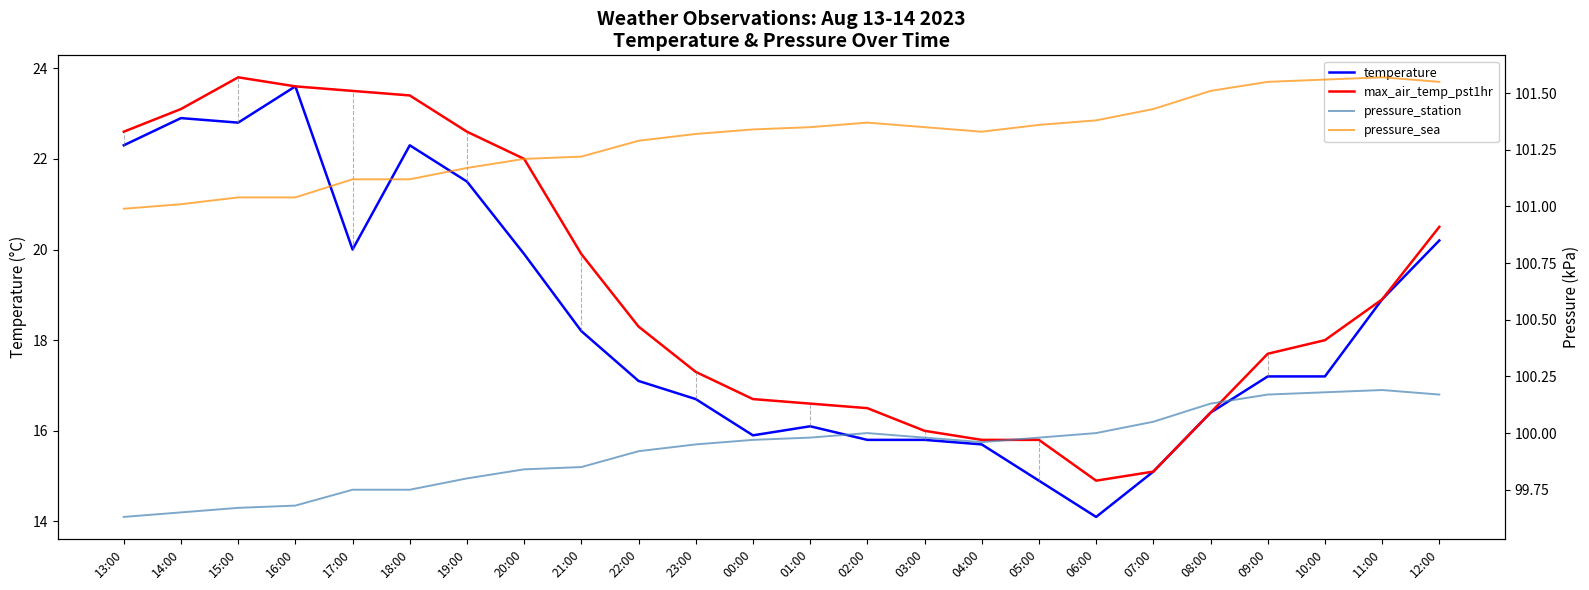

Where is temperature nearest to the value 18?

21:00